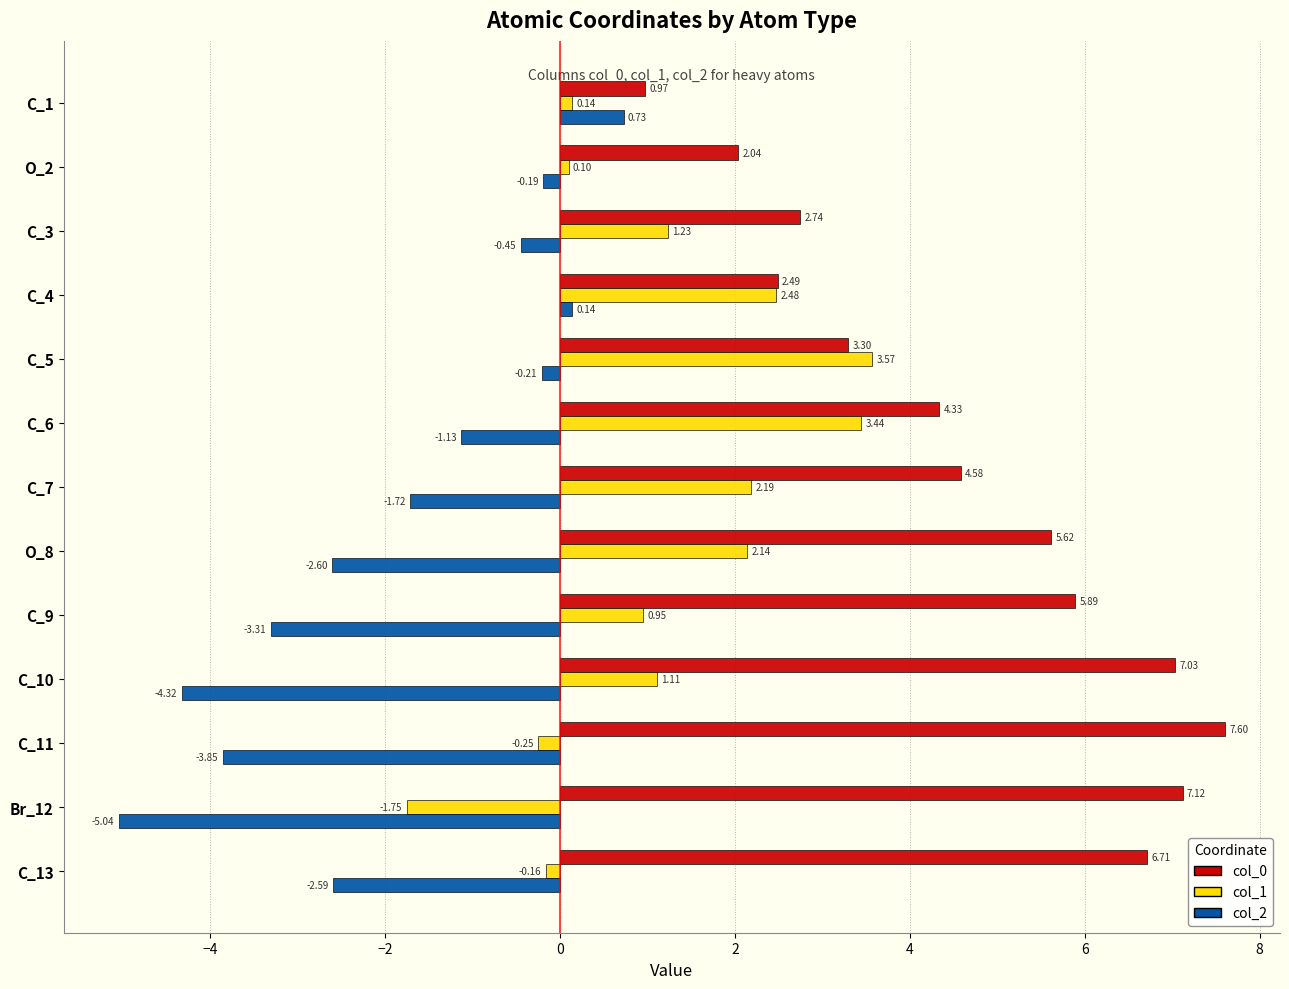

Which series has the widest spread of values?

col_0